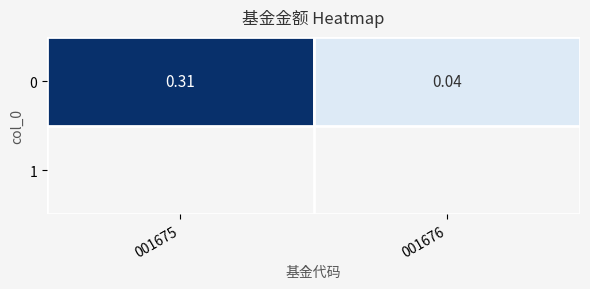

What is the sum of the values at 001675 and 001676?

0.3